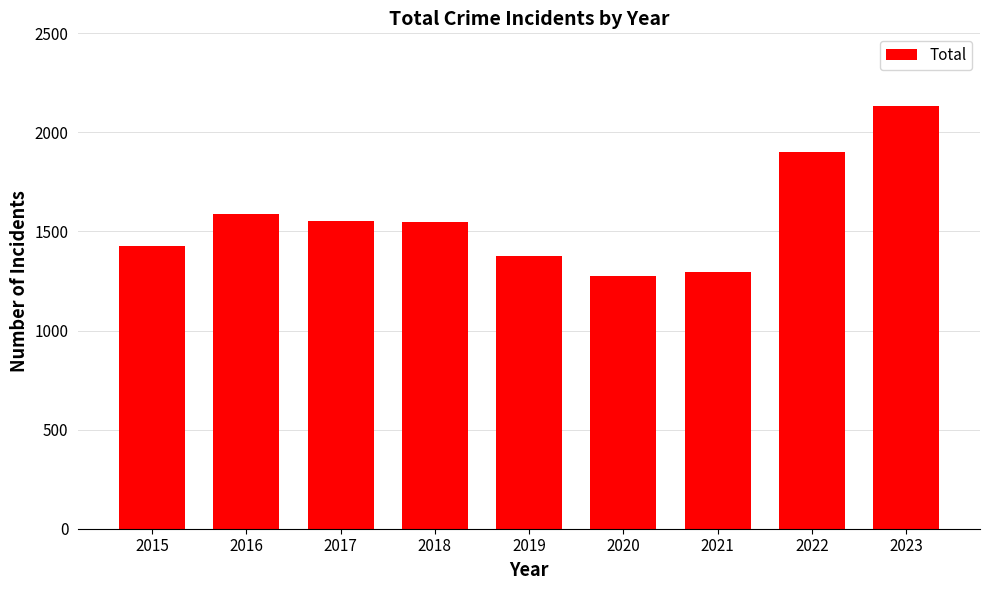

Is it true that the value at 2022 is 1305?

False